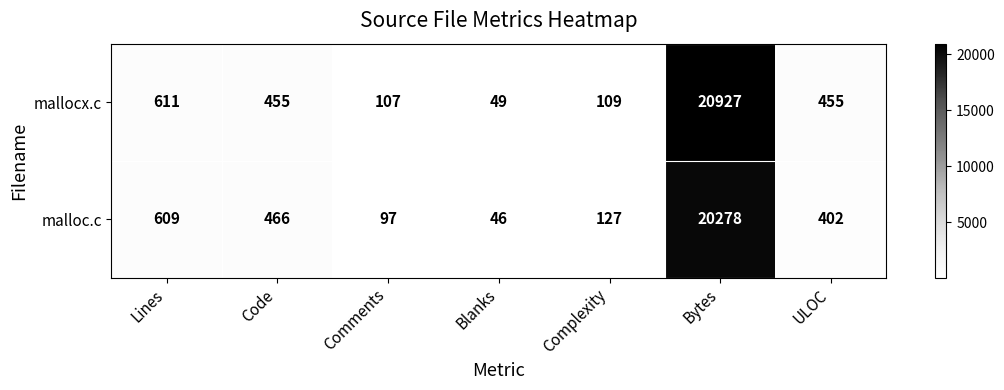

List the series in order of their overall mean, highest first.

mallocx.c, malloc.c